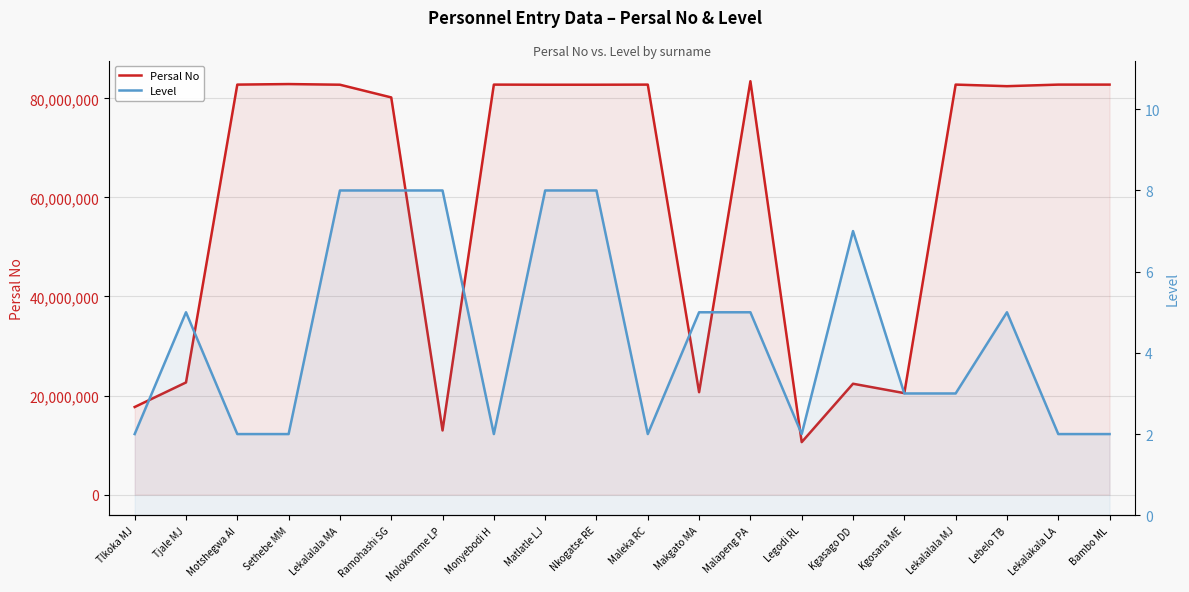

What is the label of the 12th point from the left?

Makgato MA